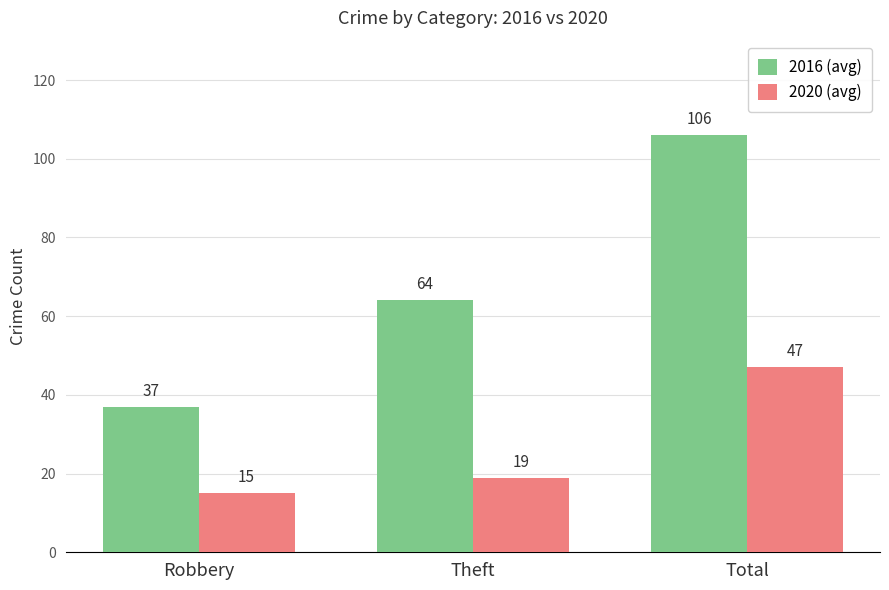

How many bars are there in total?

6